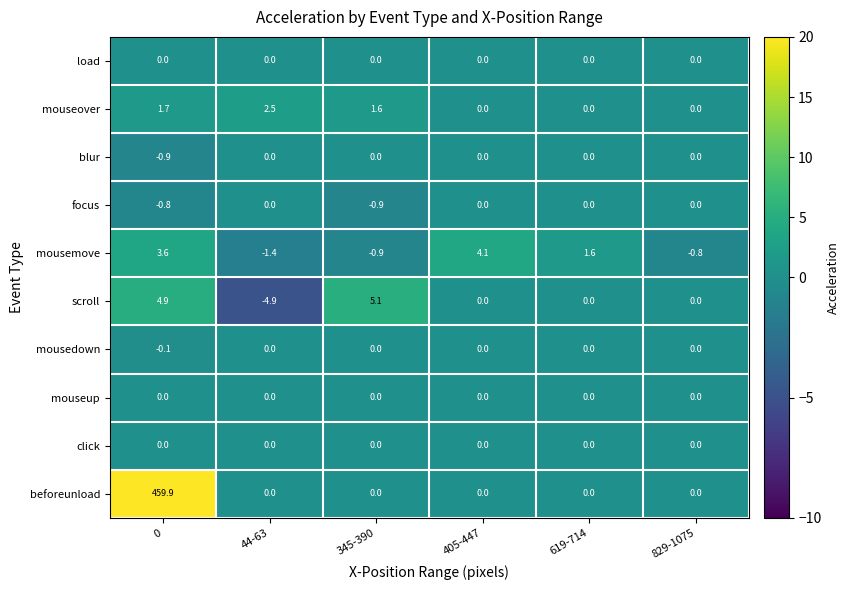

What is the total value across all series at 829-1075?

-0.8